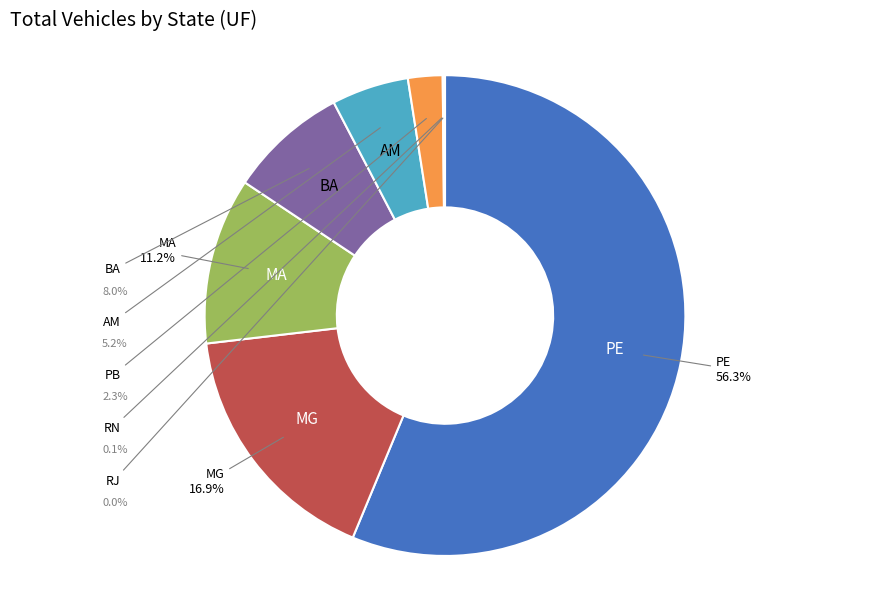

What percentage is the PB slice, to the nearest percent?

2%